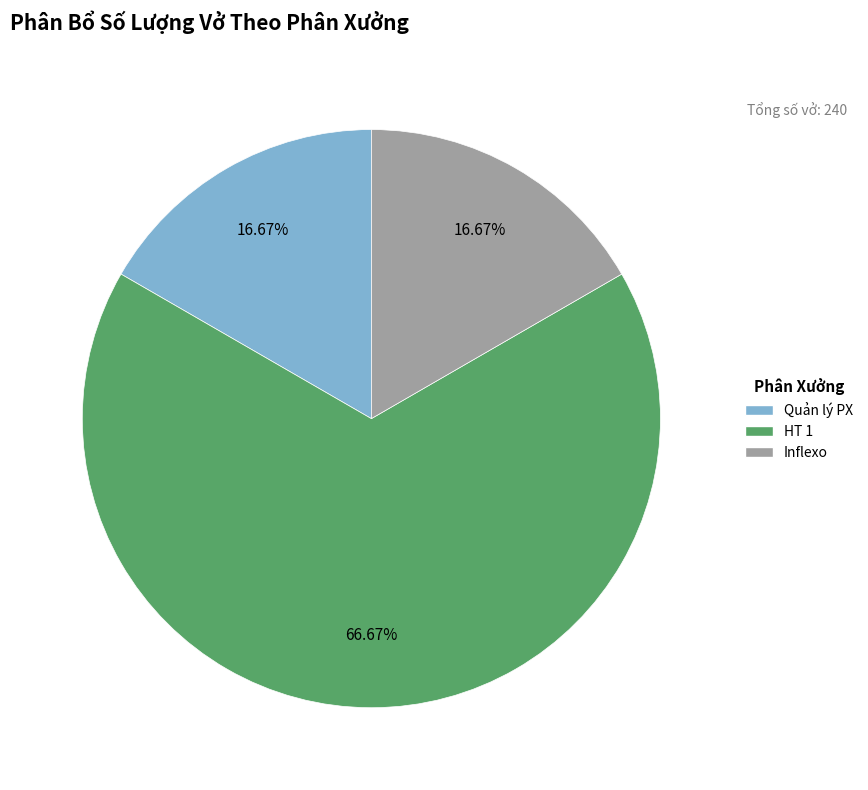

What is the total percentage of HT 1 and Quản lý PX?

83.3%